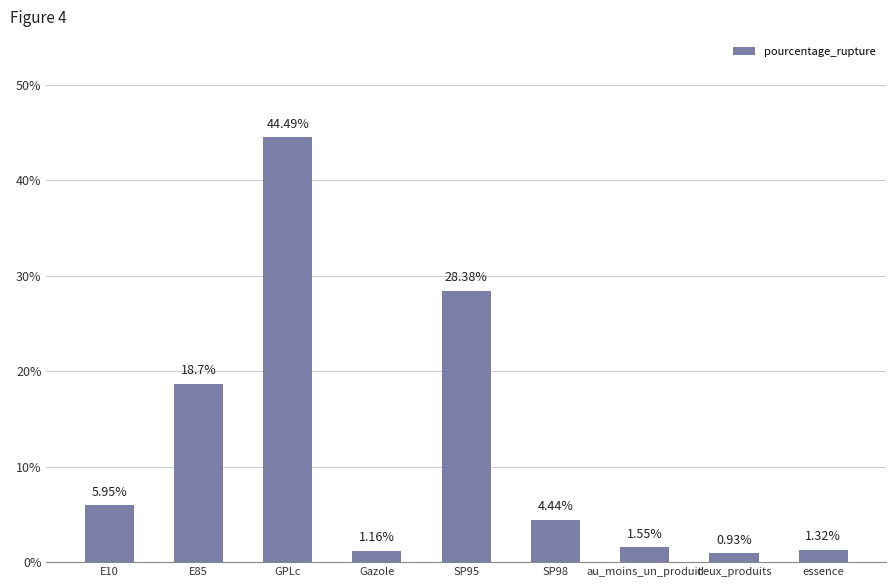

What is the sum of all values?

106.9